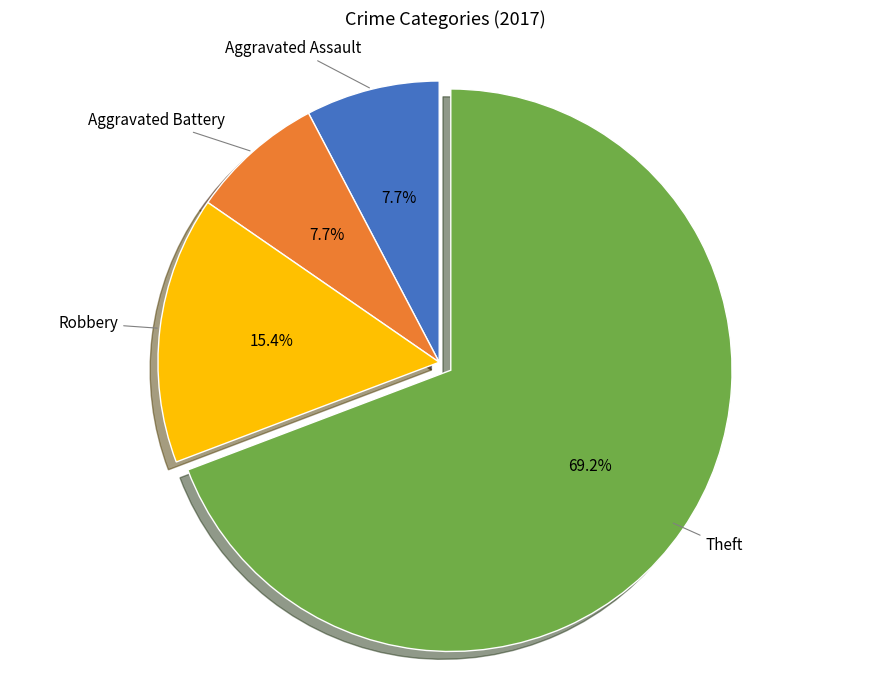

Is there any slice that represents more than half of the pie?

Yes